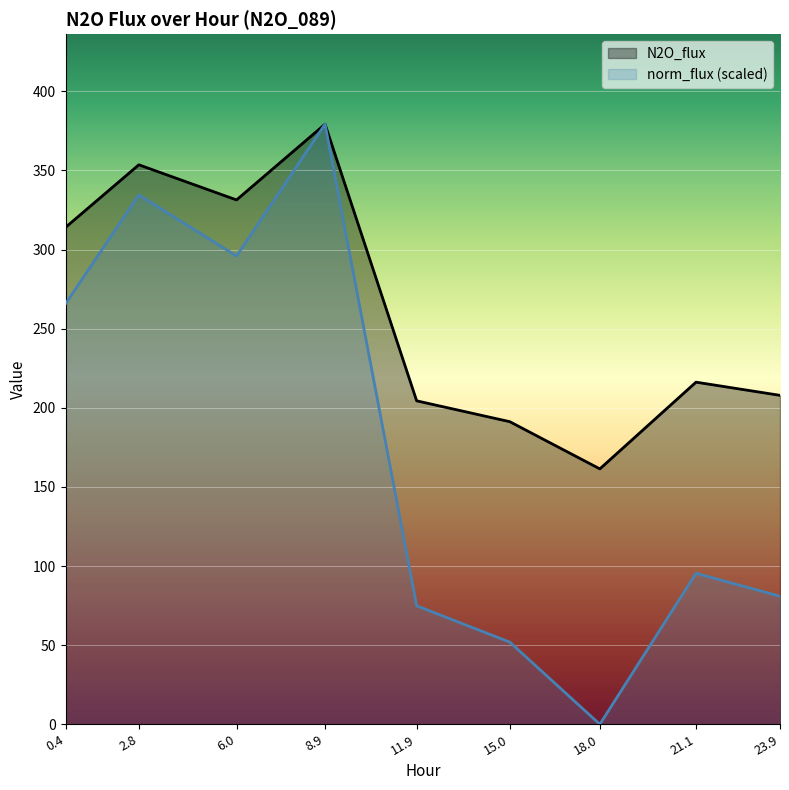

What position from the left is 23.9?

9